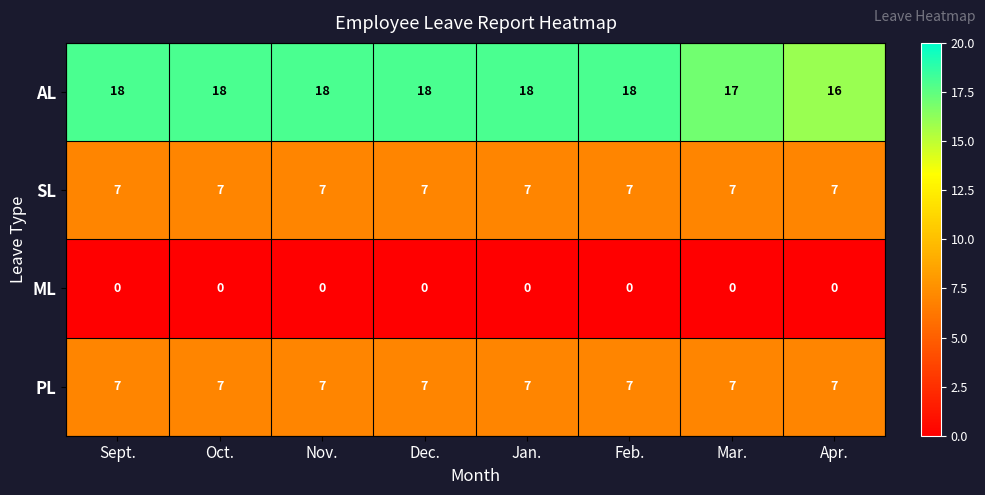

What is the greatest value displayed?

18